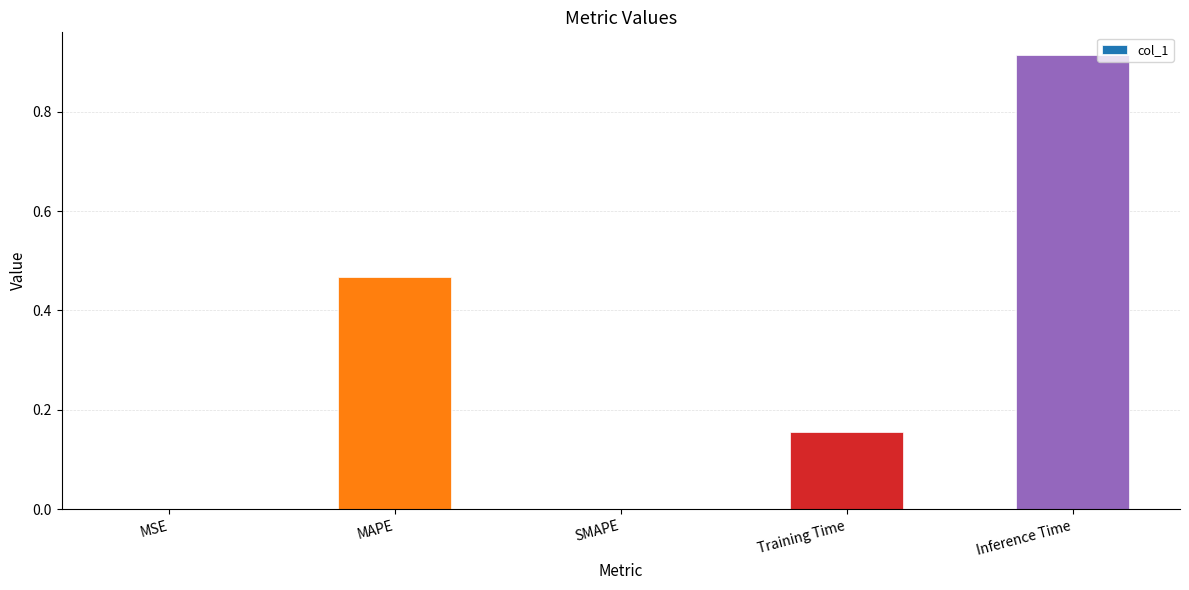

The value at MSE is 0.0. True or false?

True